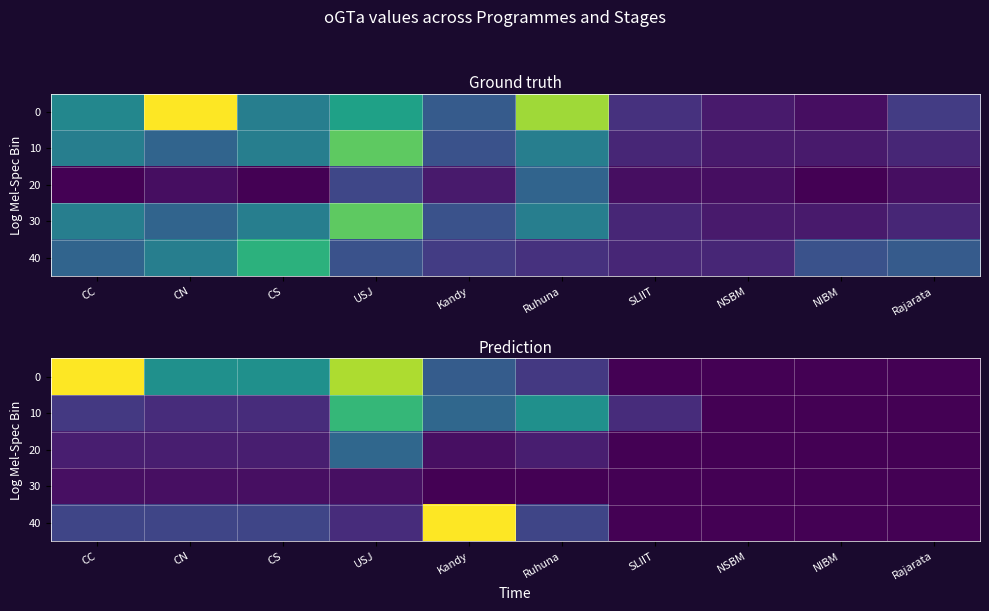

Is it true that 40 equals 0 at NSBM?

True